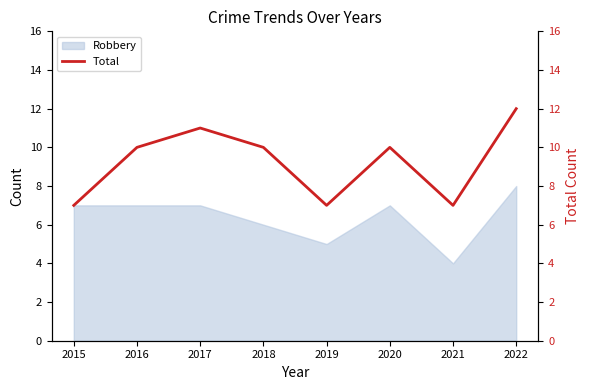

Count the values in the range 7 to 11.

7